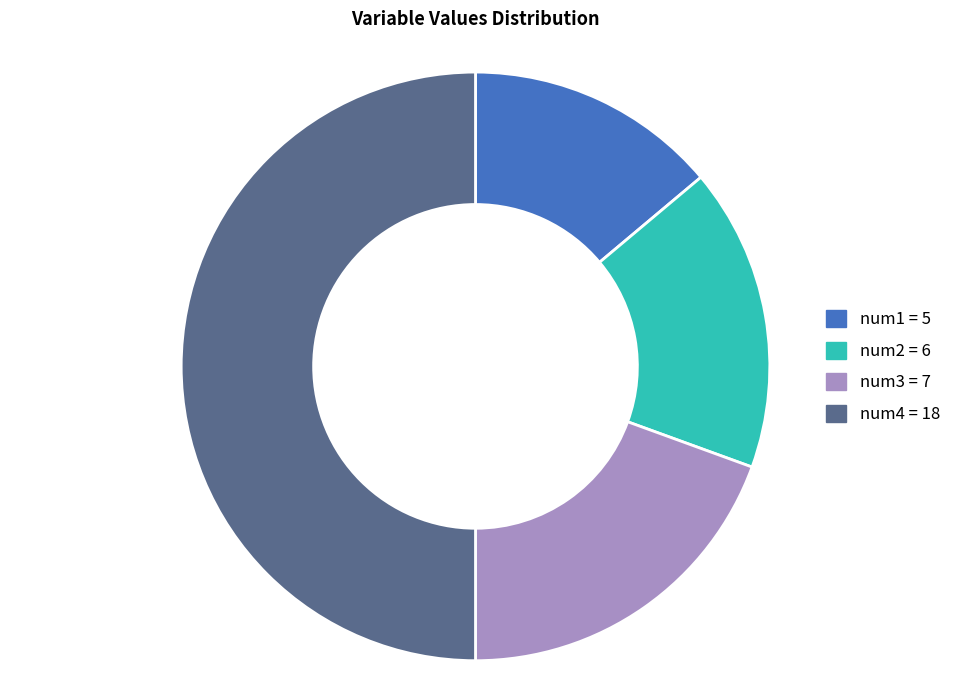

Does num1 = 5 represent more than half of the total?

No